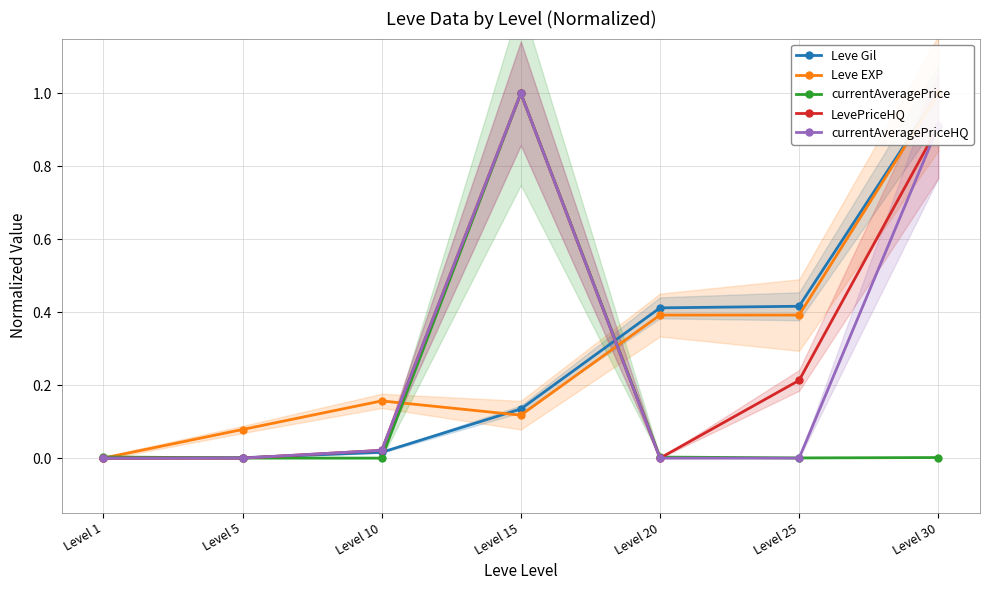

True or false: Leve Gil has a value of 0.1 at Level 15.

True